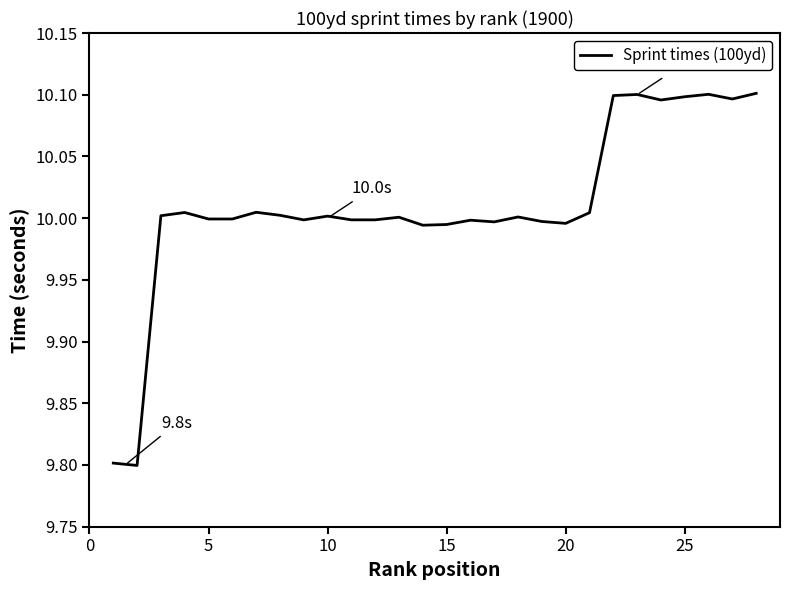

What is the difference between the maximum and minimum values?

0.3